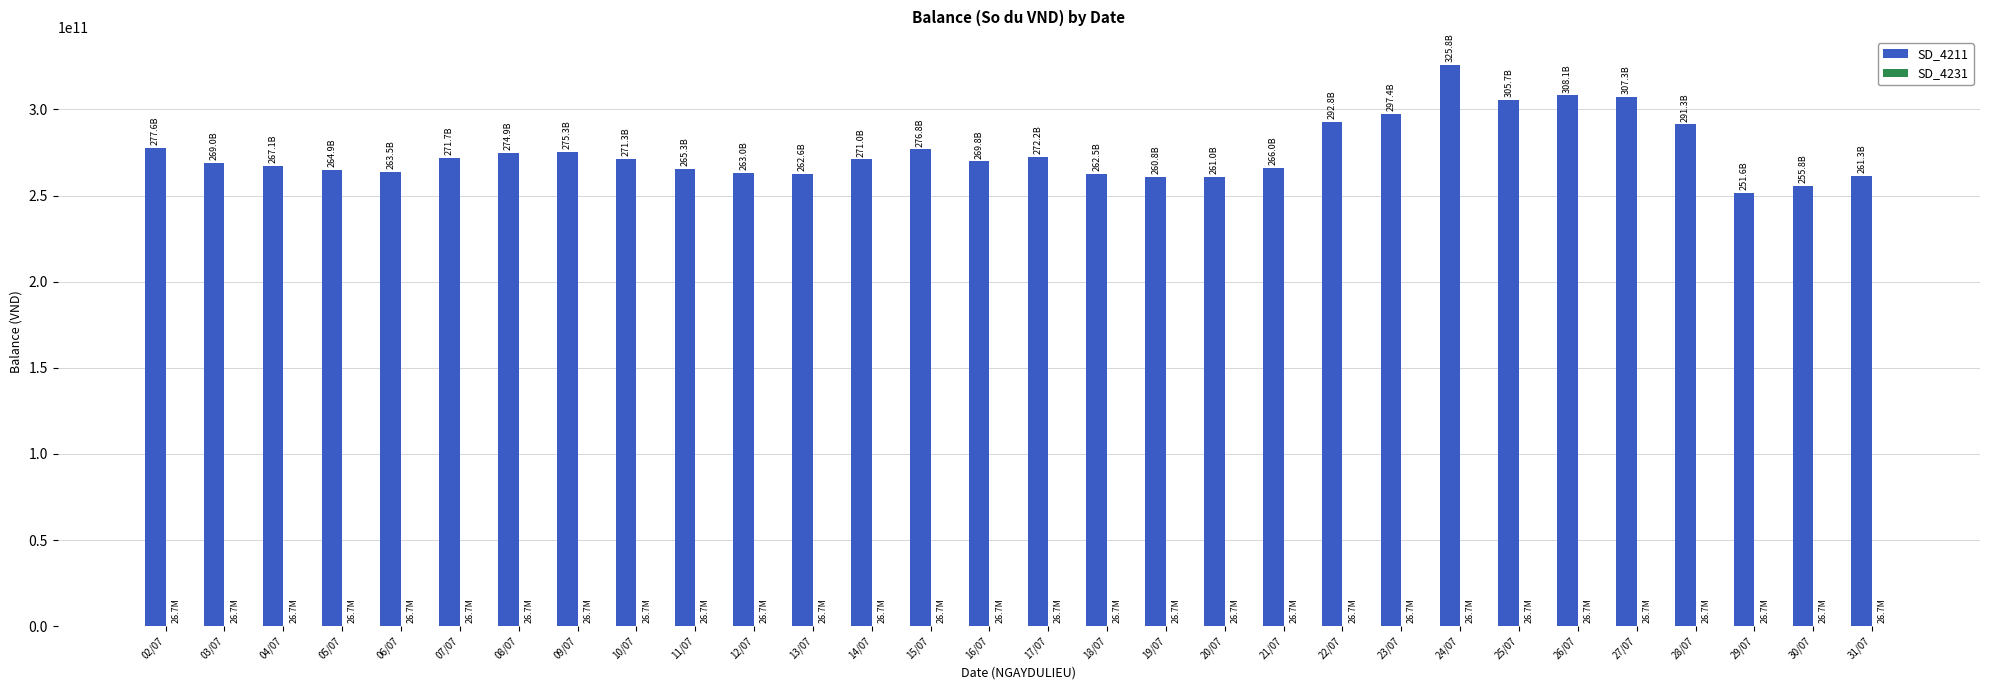

At which label does SD_4211 reach its peak?

24/07